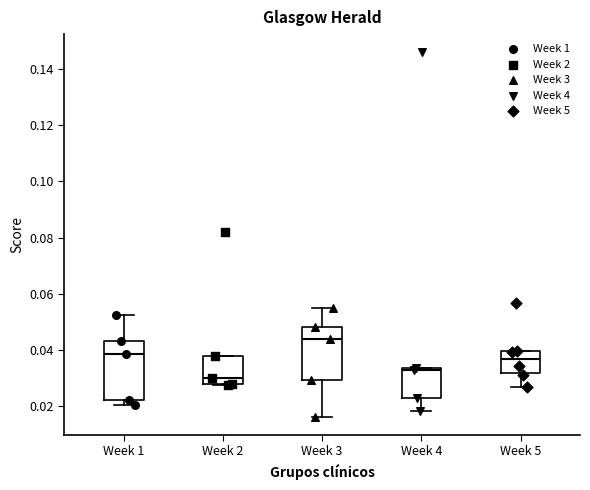

Where is the upper edge of the box for Week 3 on the y-axis? The values are not printed on the chart, so give them approximately, as read against the axis.

0.048